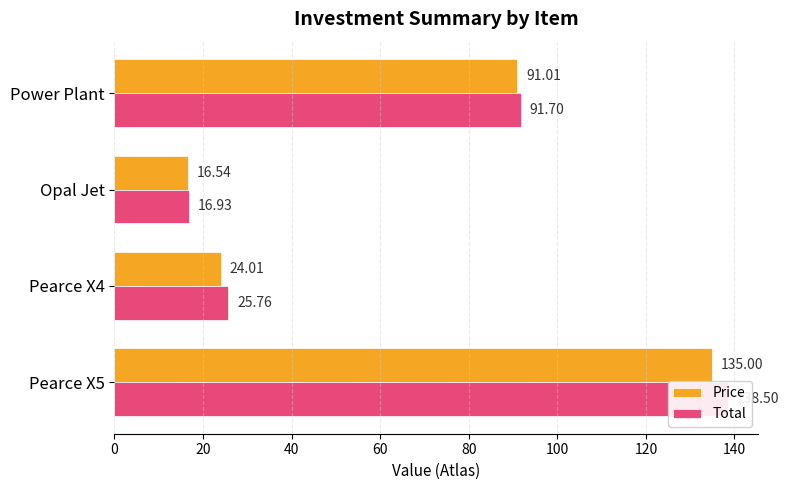

The value of Price at Pearce X4 is 24.0. True or false?

True